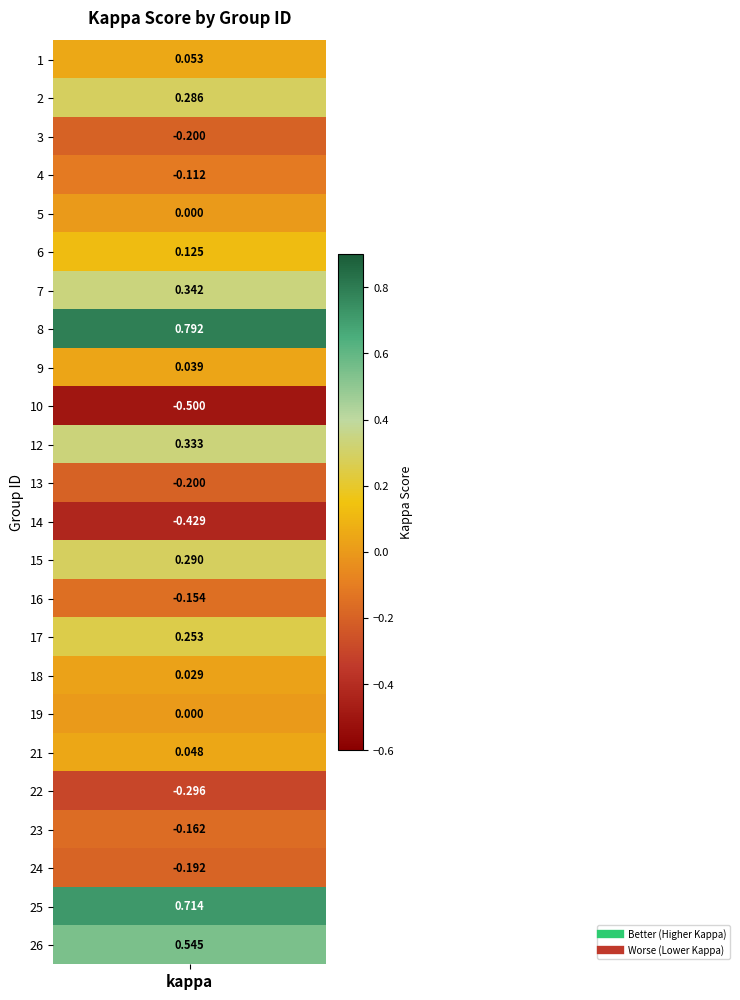

Which has a higher value, 5 or 6?

6